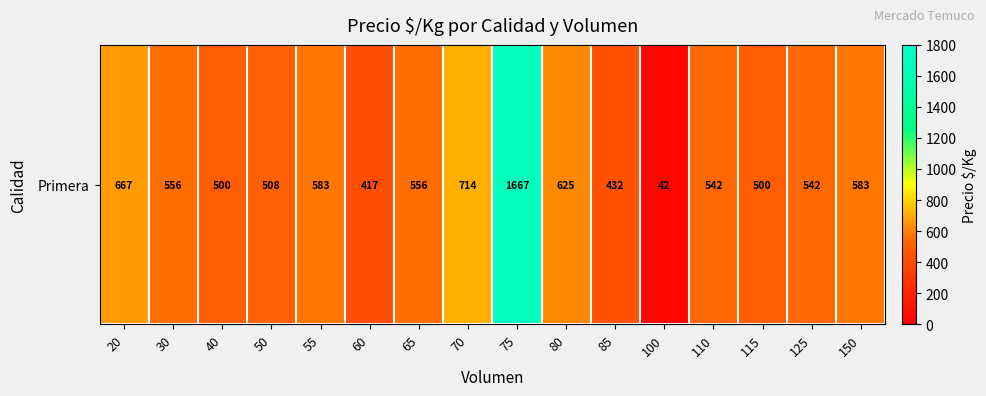

What is the difference between the maximum and minimum values?

1625